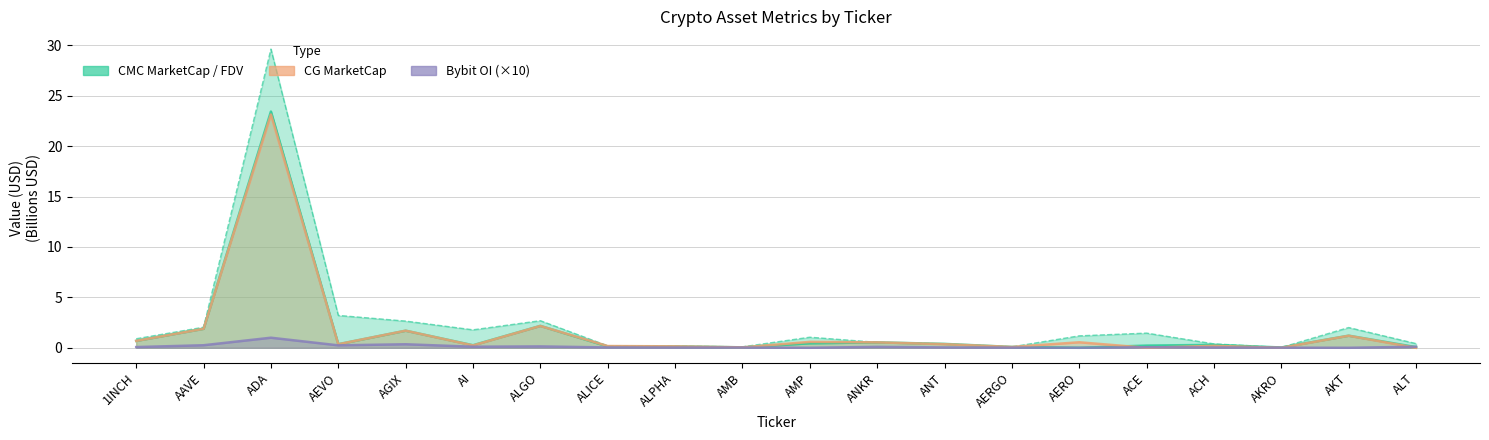

What position from the right is ANT?

8